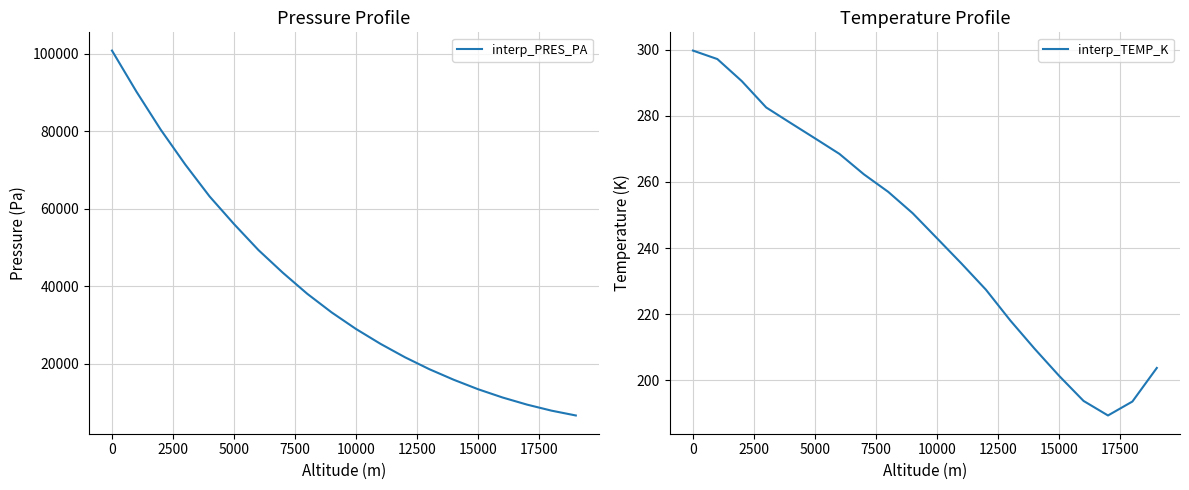

True or false: interp_PRES_PA and interp_TEMP_K intersect in this chart.

False